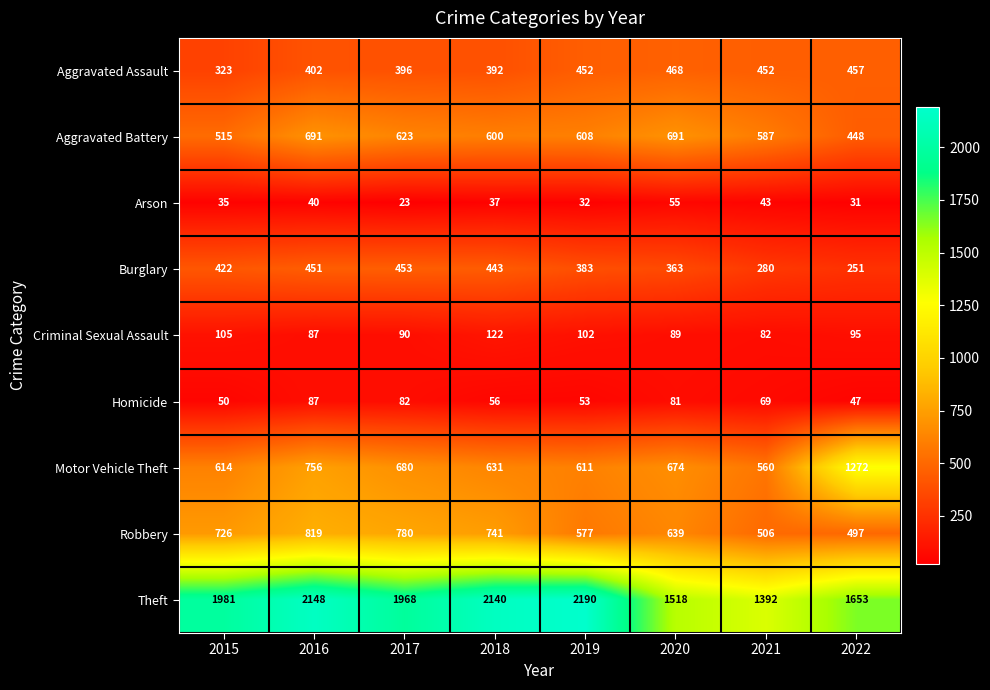

Is it true that Aggravated Assault equals 323 at 2015?

True